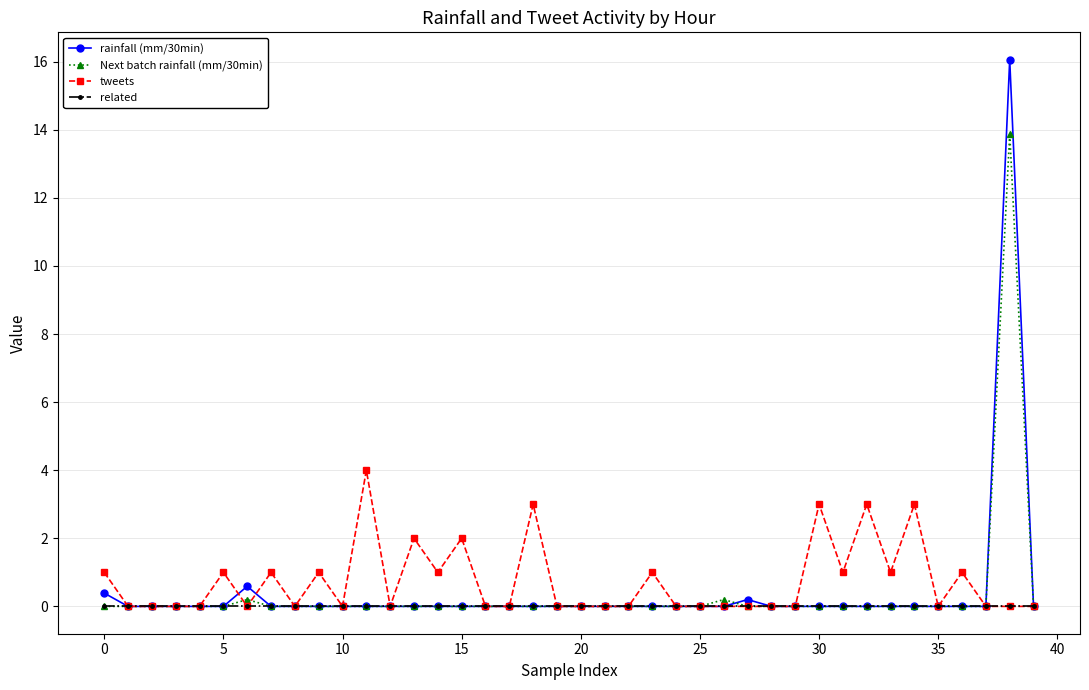

List the series in order of their peak value, lowest first.

related, tweets, Next batch rainfall (mm/30min), rainfall (mm/30min)